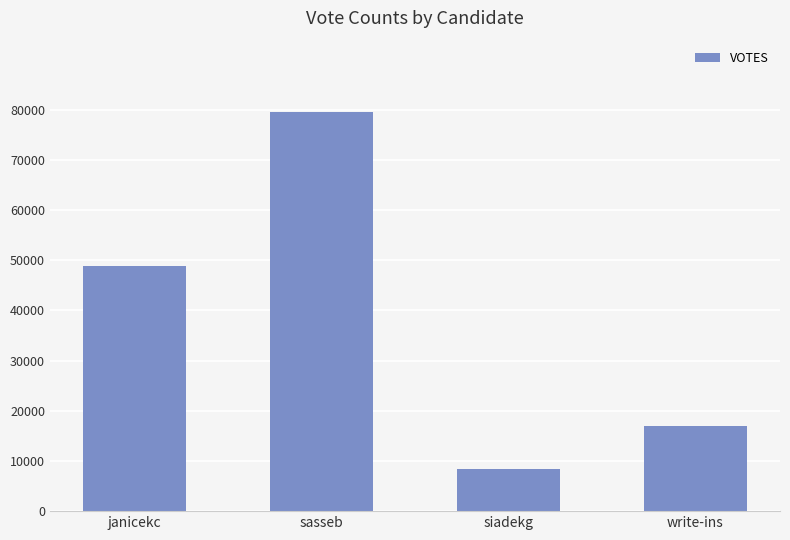

Reading right to left, transcribe all the data shown in this chart.

16944	8405	79436	48756